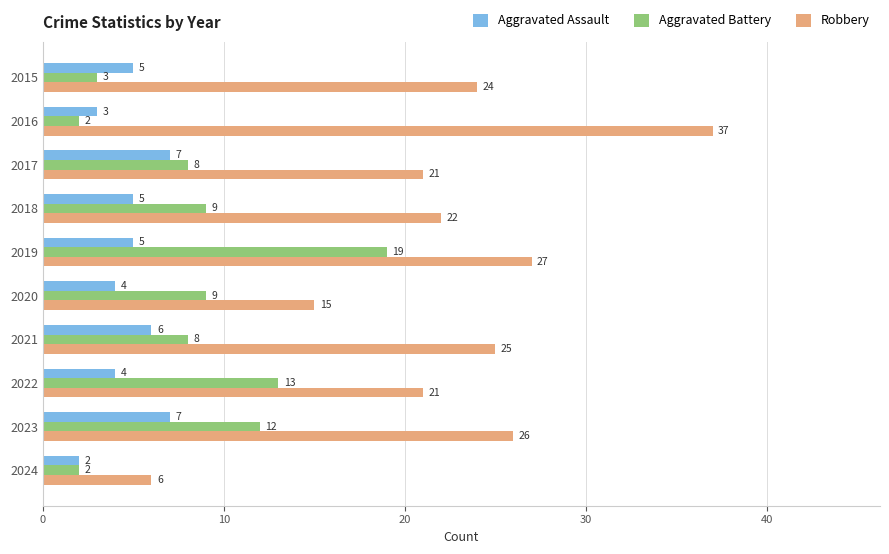

At which category is the sum across all series the highest?

2019